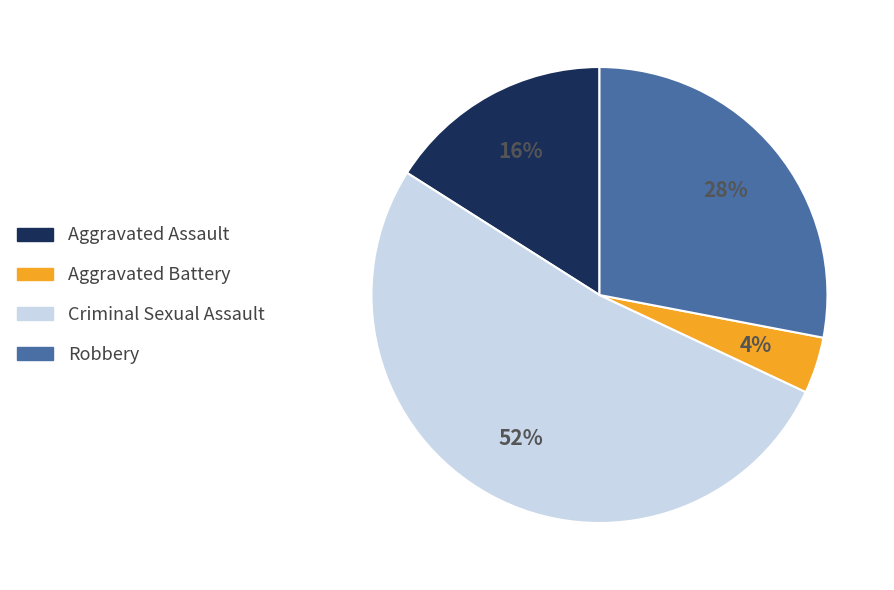

Does any single category account for the majority?

Yes